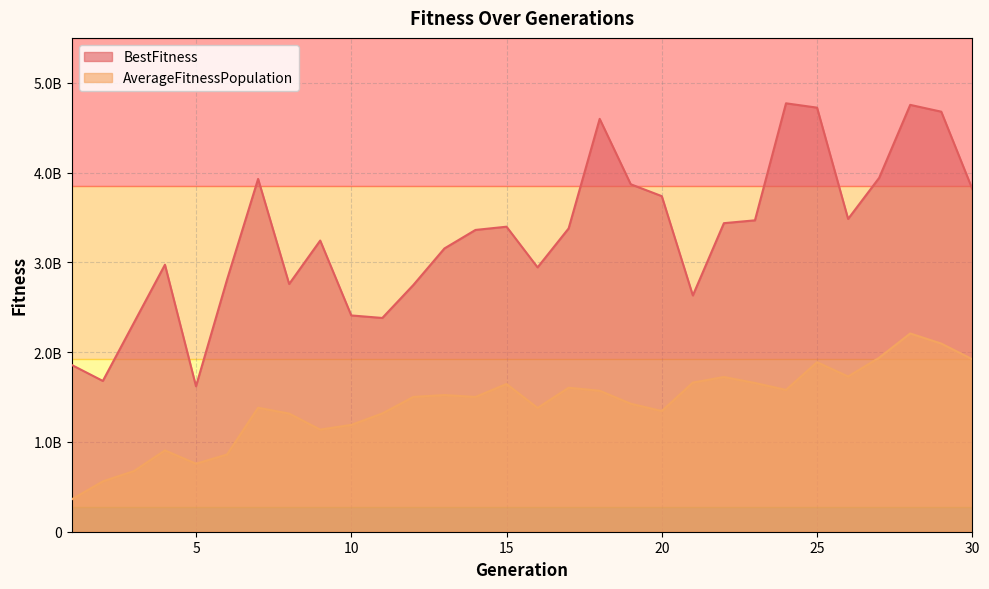

What is the sum of all AverageFitnessPopulation values?

42351542571.2